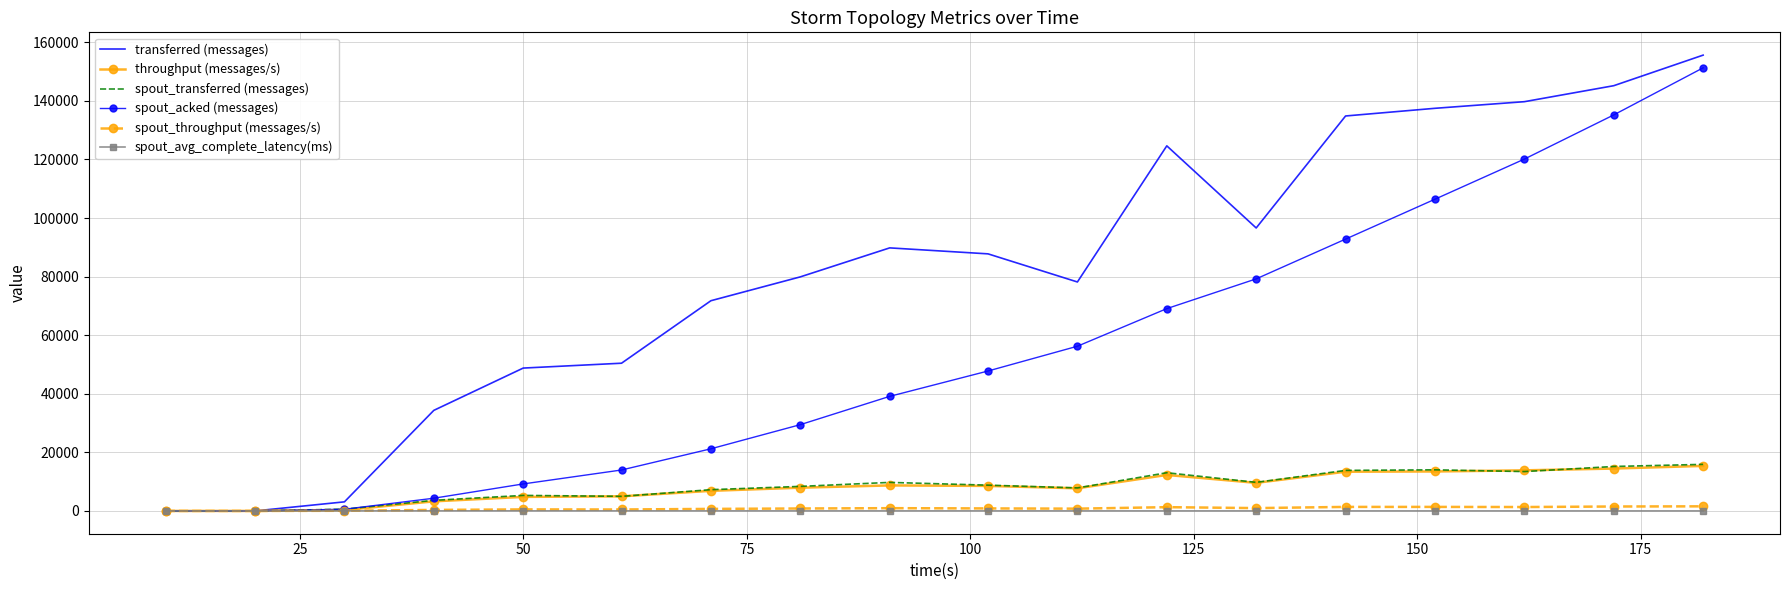

Which series has the largest total across all categories?

transferred (messages)